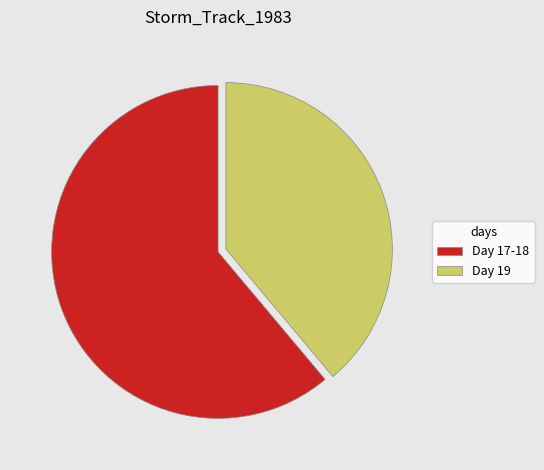

How many segments does this pie chart have?

2